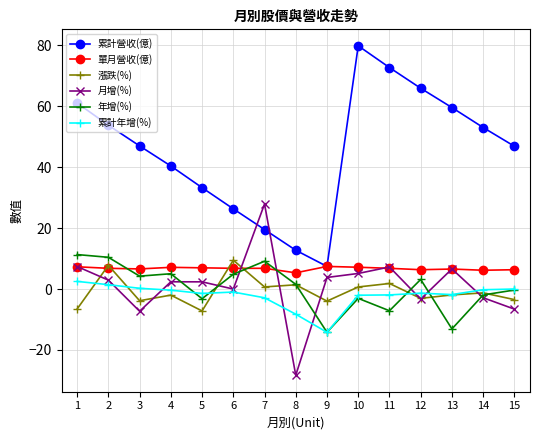

How many intersections are there between 累計年增(%) and 月增(%)?

7